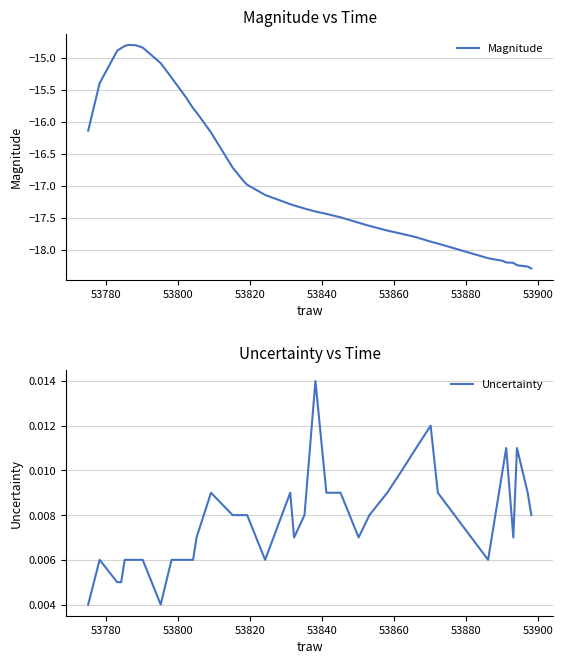

True or false: Uncertainty and Magnitude cross at least once.

False